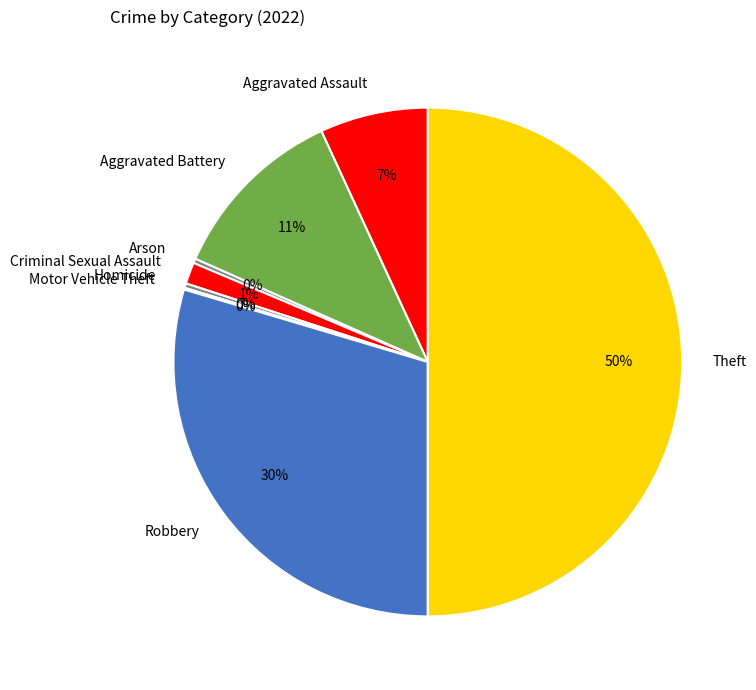

Approximately how many times larger is the value at Robbery compared to Homicide?

104.2